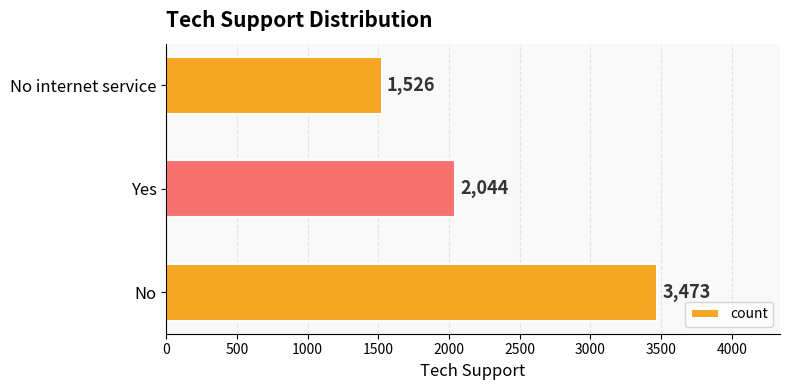

What is the smallest value displayed?

1526